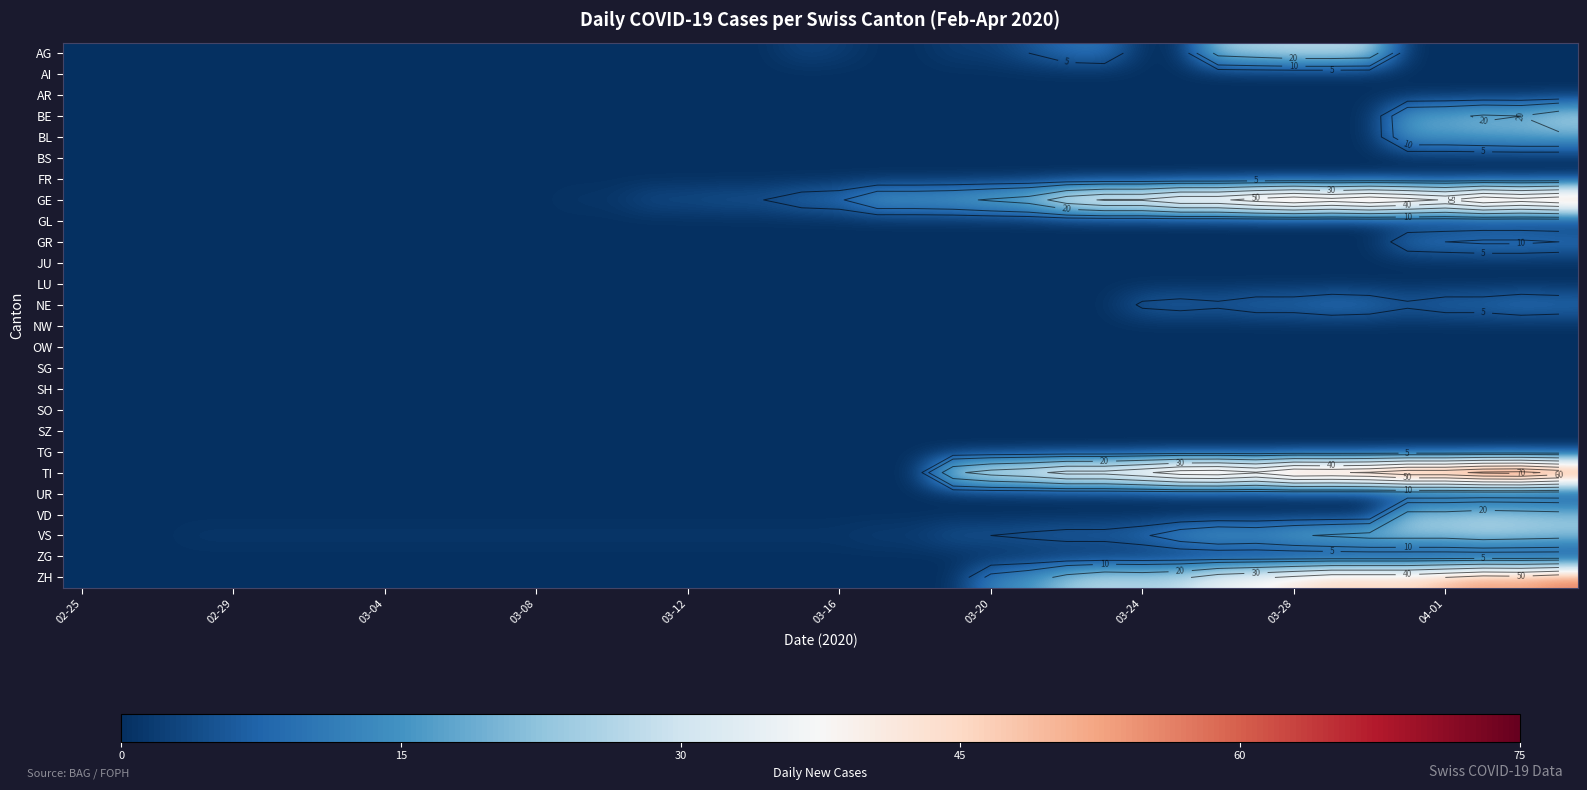

Which category has the lowest value in the VS series?

02-25